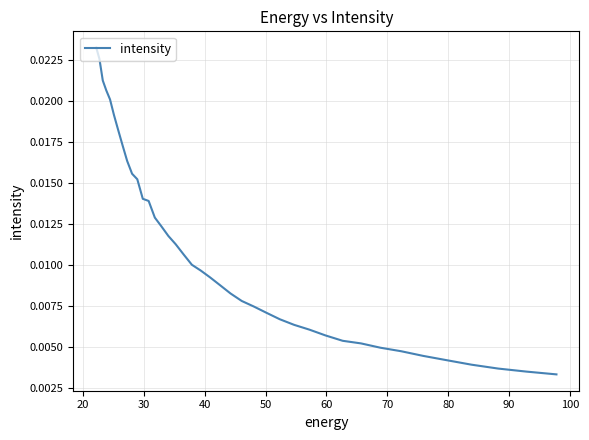

Count the values in the range 0 to 1.

40